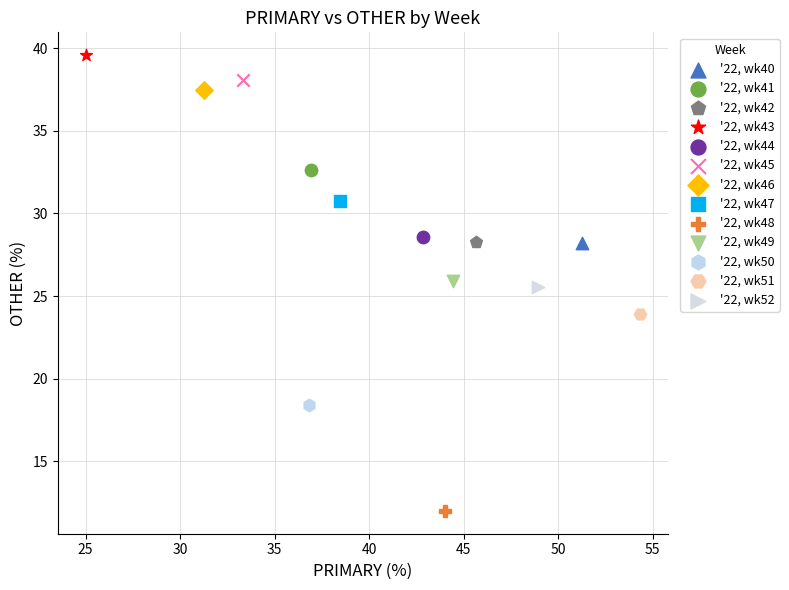

What are all the series names shown in the legend?

'22, wk40, '22, wk41, '22, wk42, '22, wk43, '22, wk44, '22, wk45, '22, wk46, '22, wk47, '22, wk48, '22, wk49, '22, wk50, '22, wk51, '22, wk52